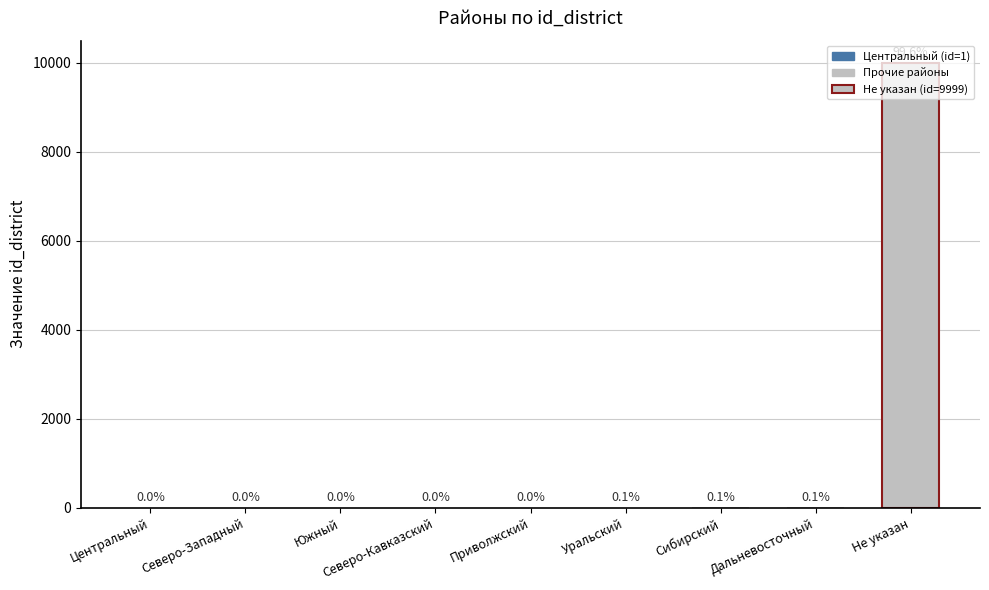

What is the difference between the values at Уральский and Центральный?

5